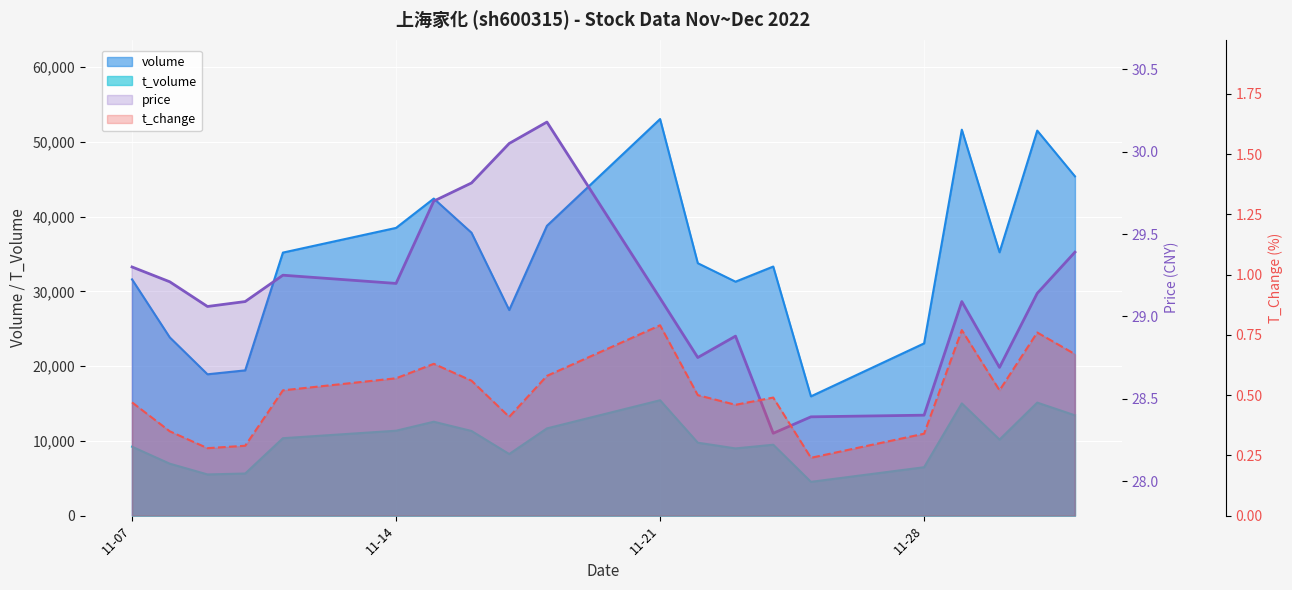

What is the spread (max minus min) of values at 2022-11-29?

51619.2